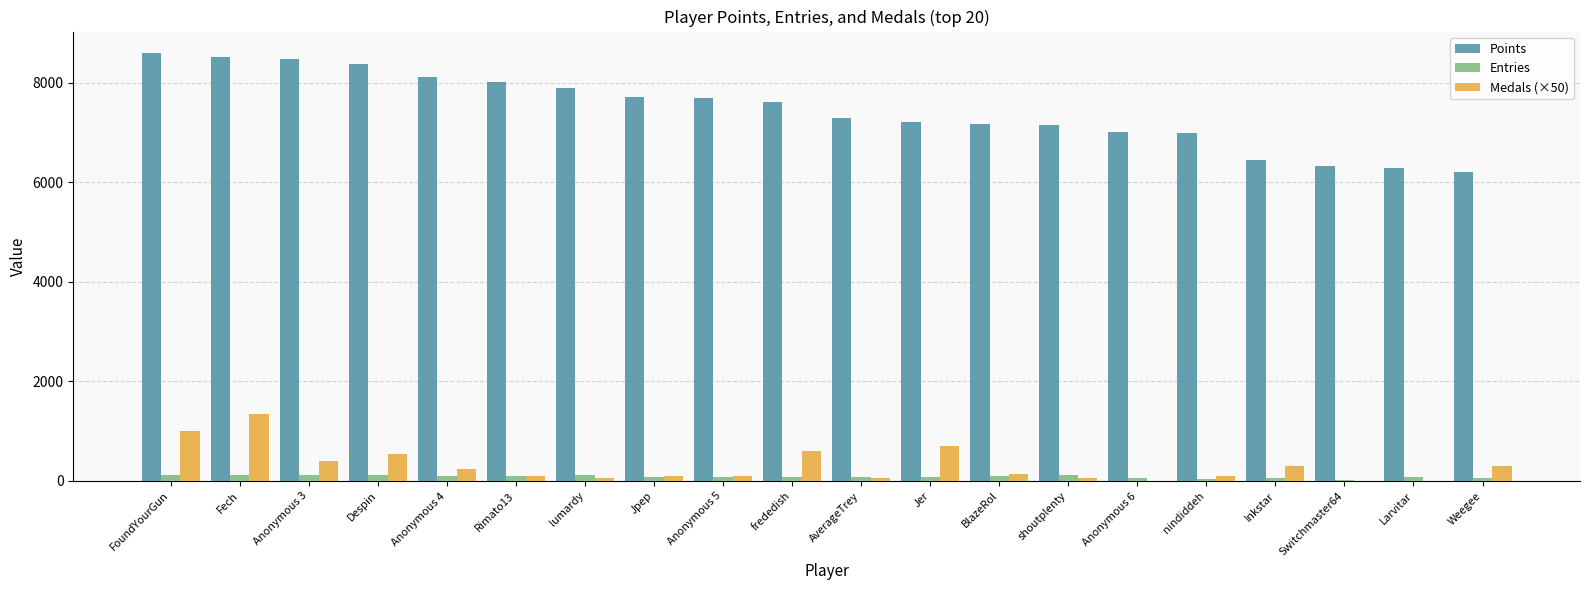

What are all the series names shown in the legend?

Points, Entries, Medals (×50)